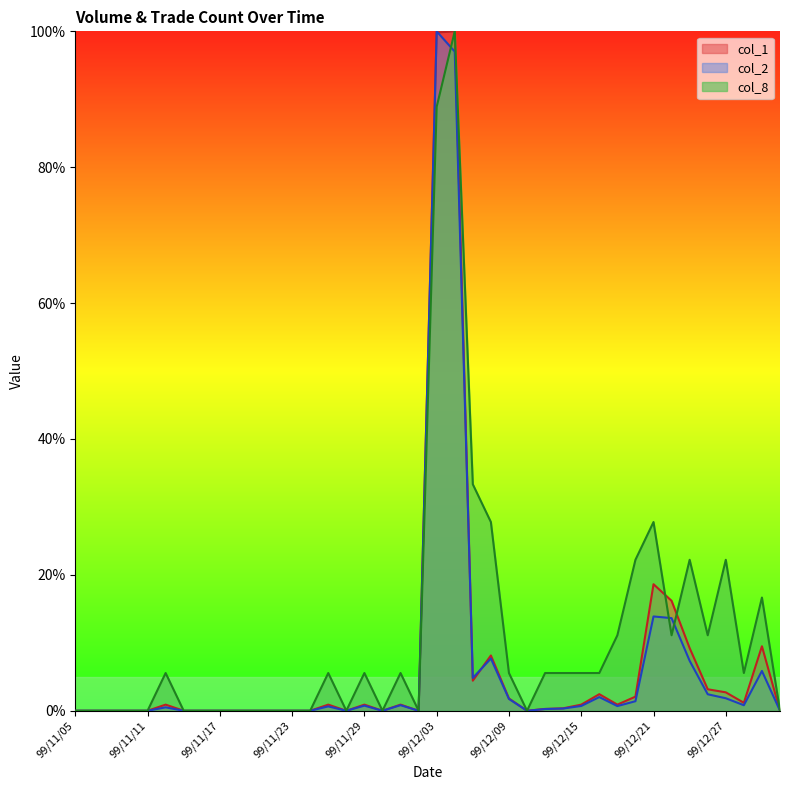

What position from the right is 99/12/22?

7